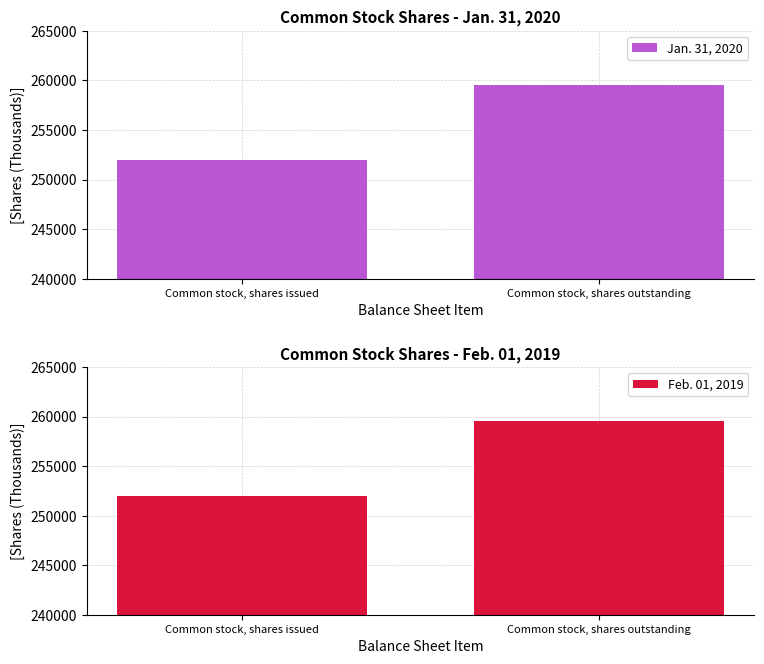

What are all the series names shown in the legend?

Jan. 31, 2020, Feb. 01, 2019